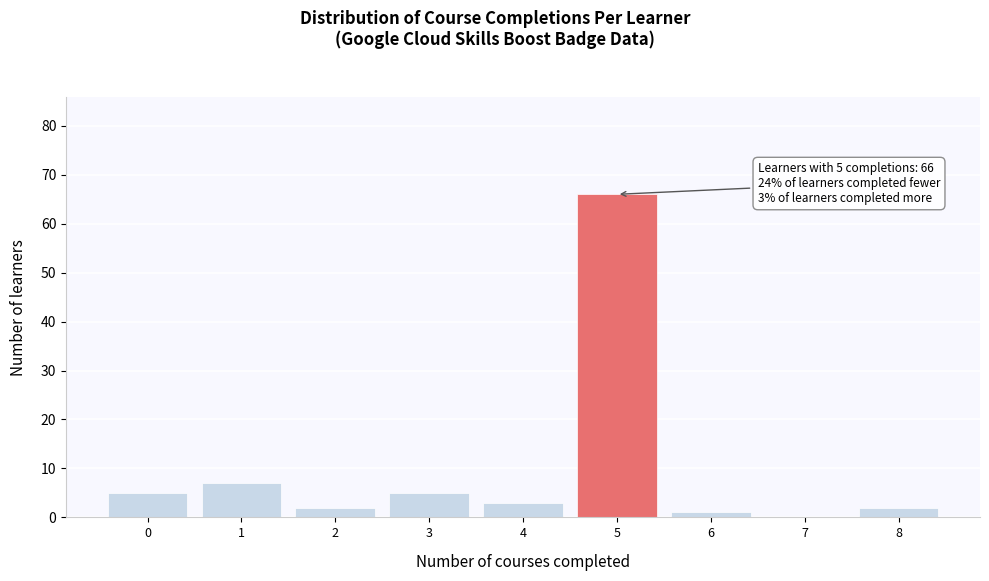

Reading left to right, list all the values displayed in this chart.

0=5	1=7	2=2	3=5	4=3	5=66	6=1	7=0	8=2